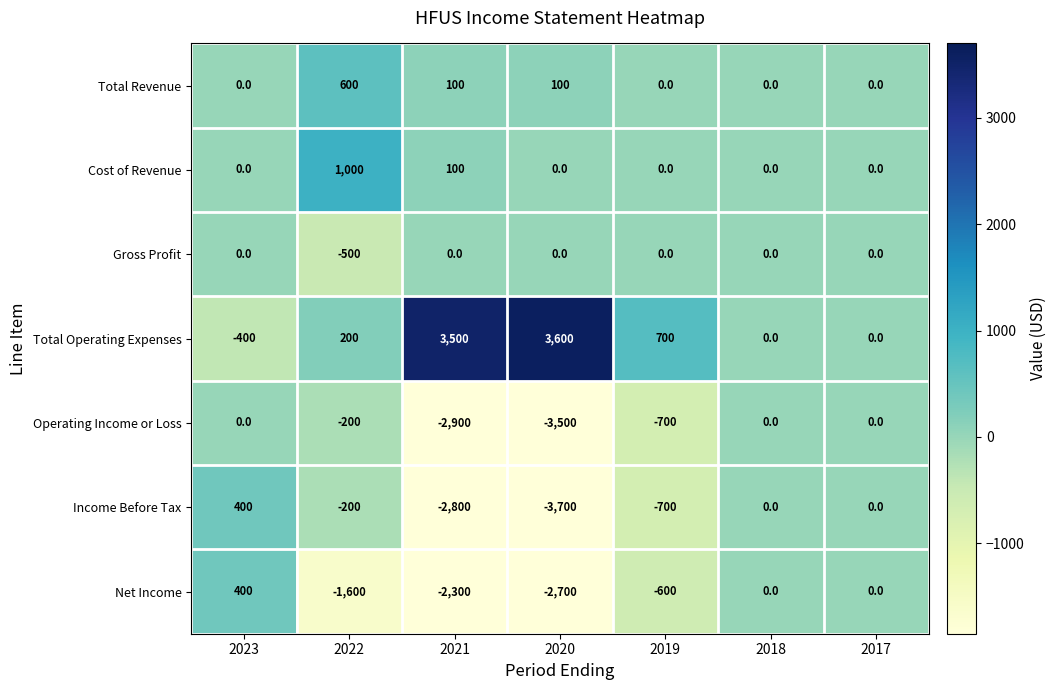

What is the sum of all Total Operating Expenses values?

7600